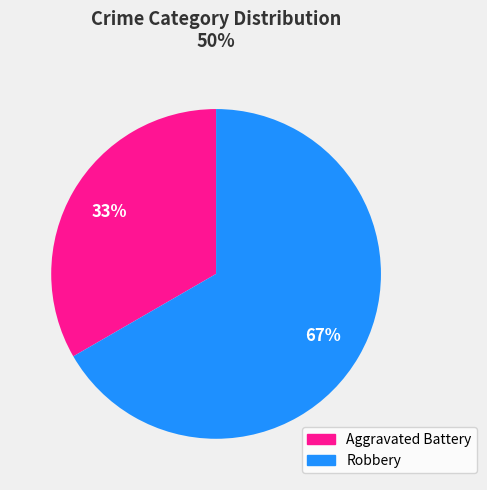

How many segments does this pie chart have?

2